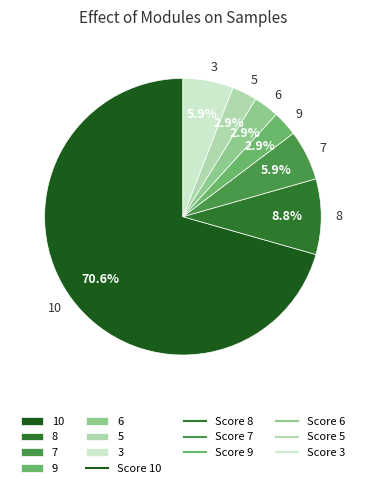

How many segments does this pie chart have?

7